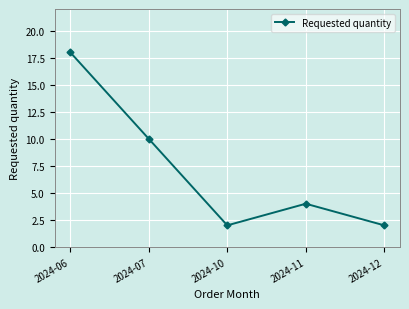

How many values are between 2 and 10?

4